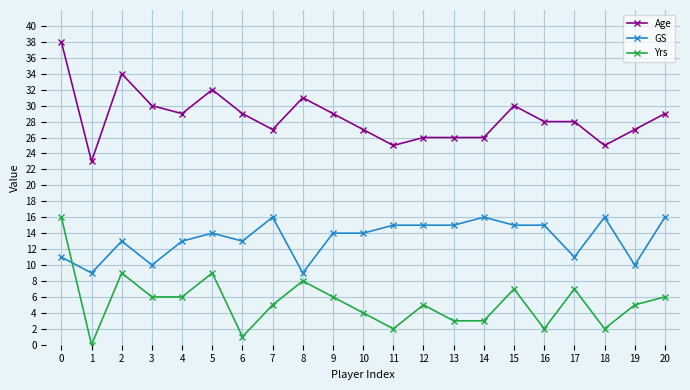

The Age series shows 23 at 1. True or false?

True